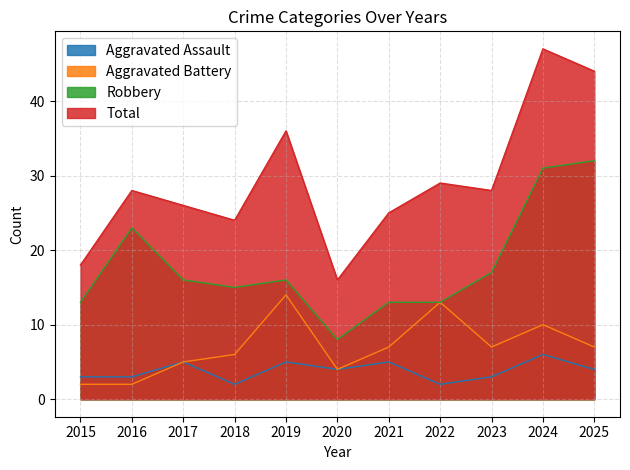

At 2023, list the series in order from largest to smallest.

Total, Robbery, Aggravated Battery, Aggravated Assault